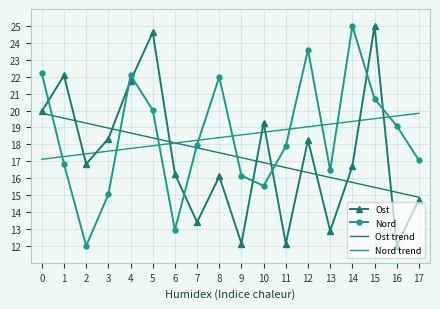

What is the total value across all series at 0?

79.1